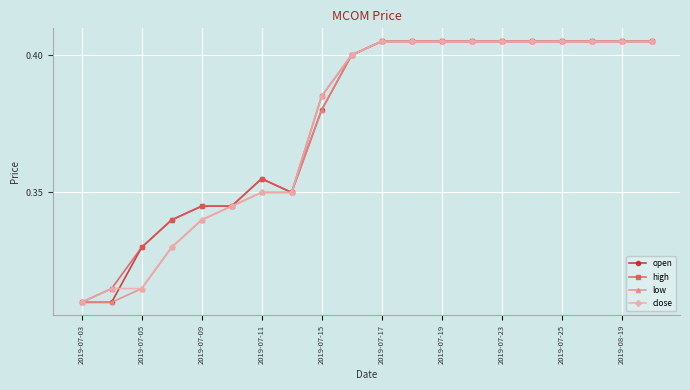

How many close values are between 0 and 1?

20